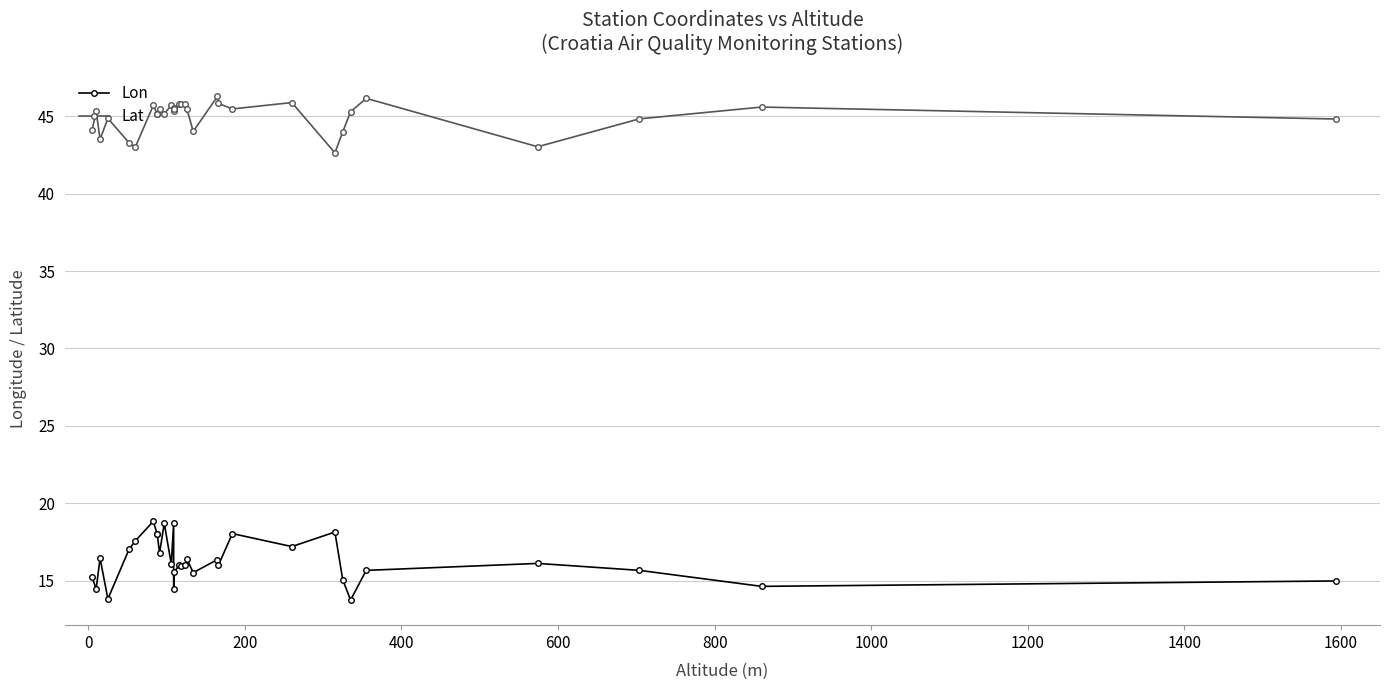

What is the value of the Lon point at the 4th from the left?

13.8